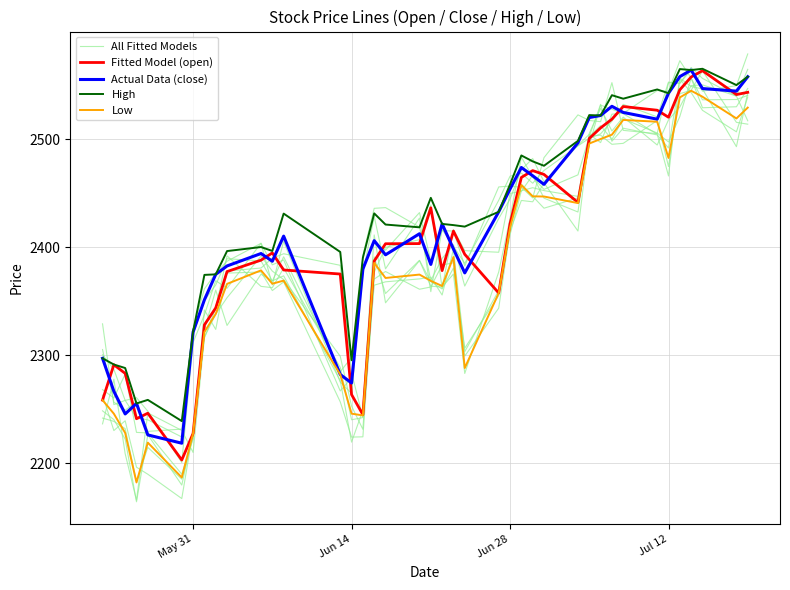

At how many categories does at least one series exceed 2171?

40